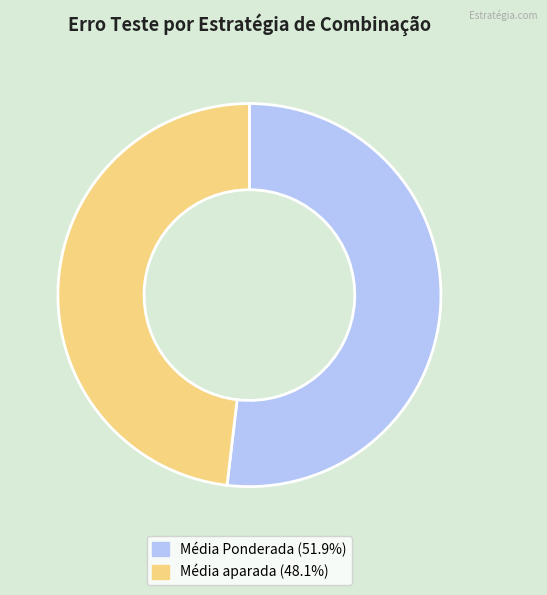

Which category has the biggest portion of the pie?

Média Ponderada